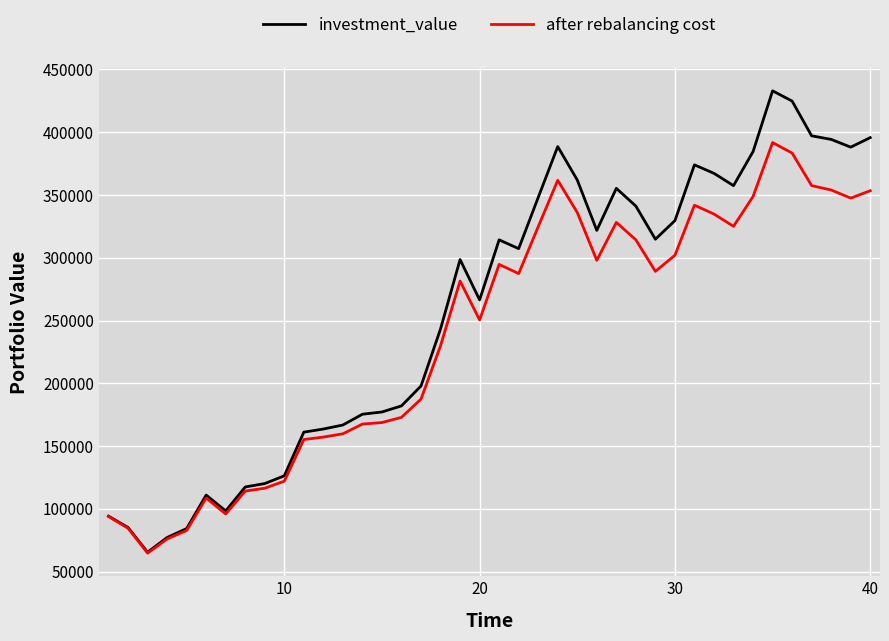

Which series has the largest total across all categories?

investment_value